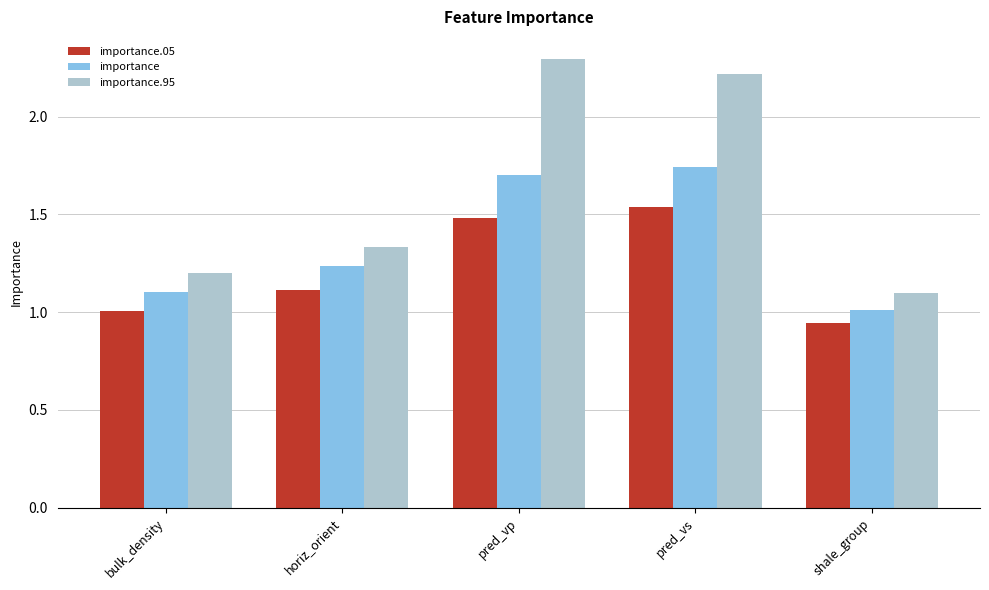

Is it true that importance.05 equals 1.5 at pred_vp?

True